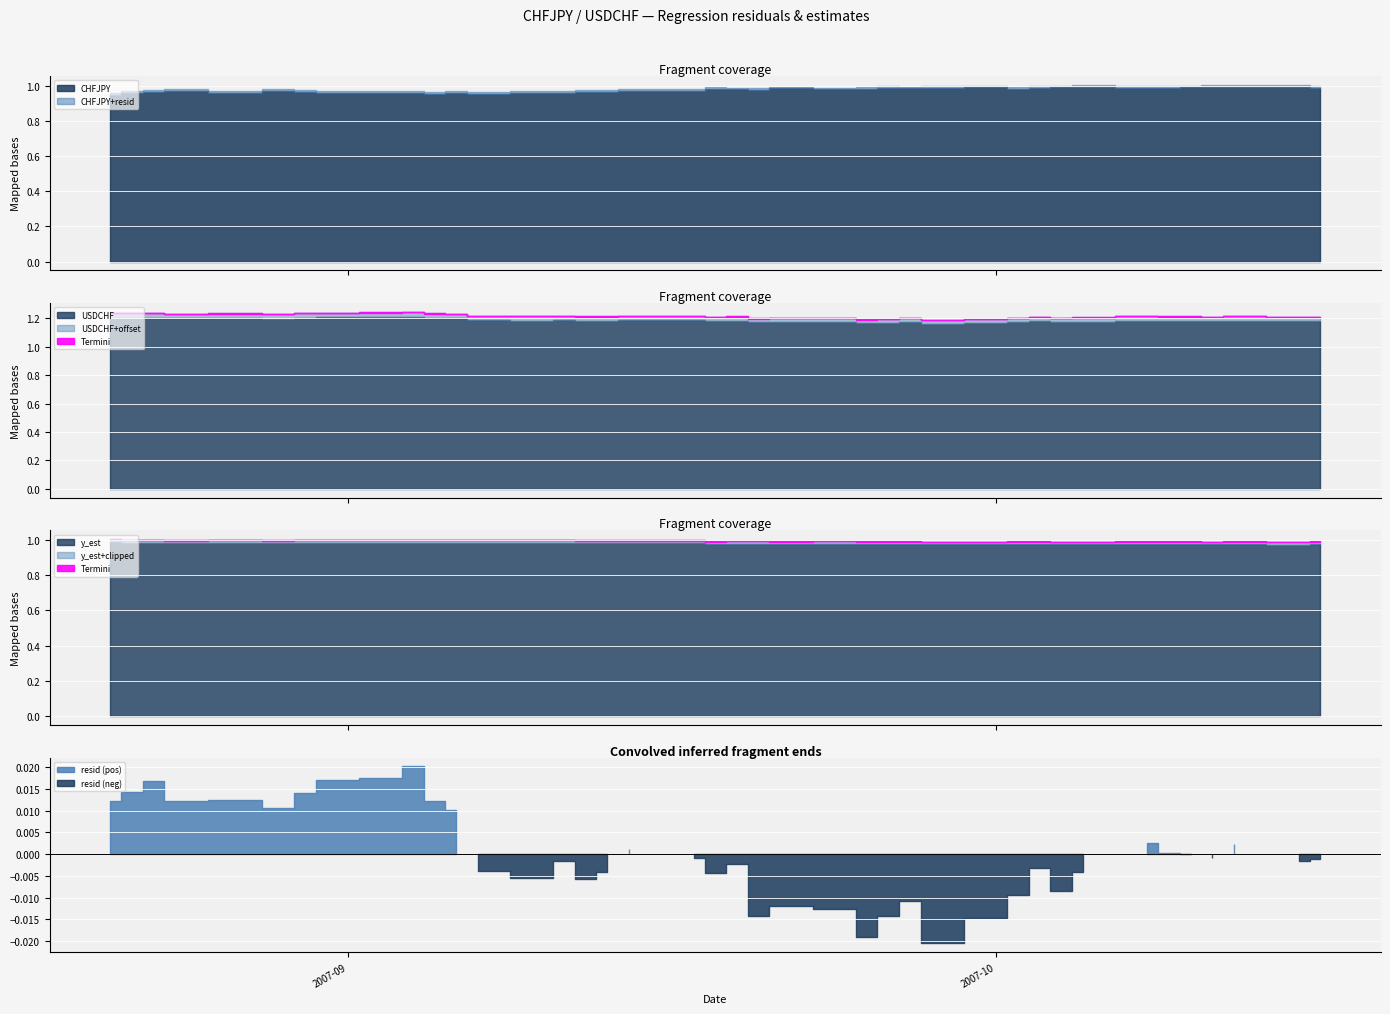

What is the sum of the y_est values at 11 and 9?

2.0